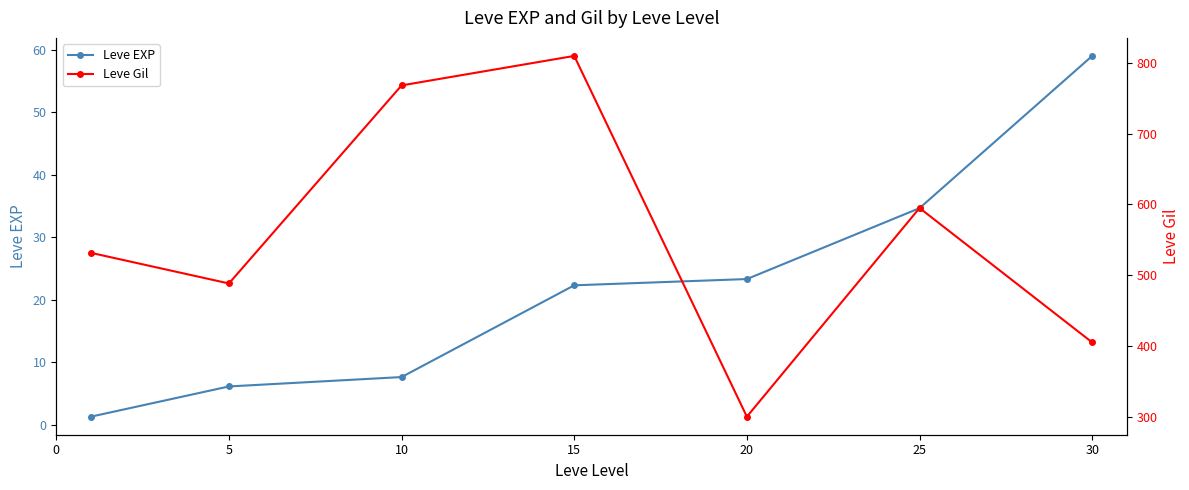

What is the sum of all Leve Gil values?

3898.3